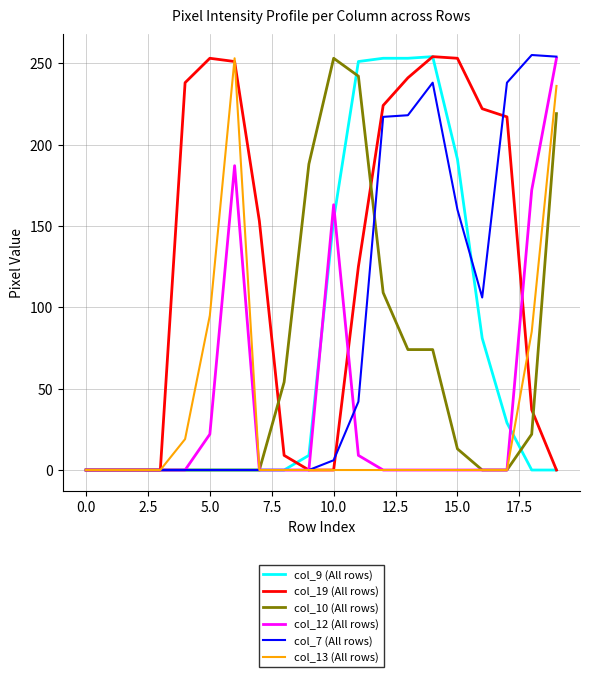

Which series has the largest total across all categories?

col_19 (All rows)